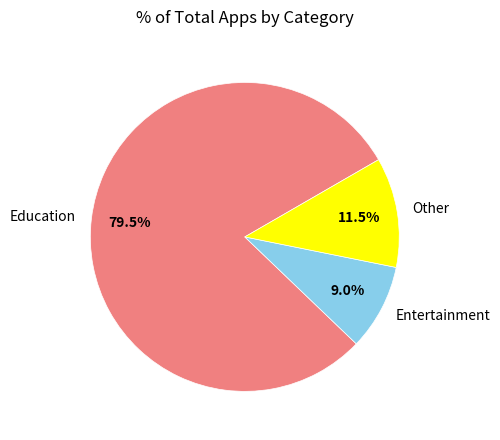

What is the total percentage of Other and Education?

91.0%